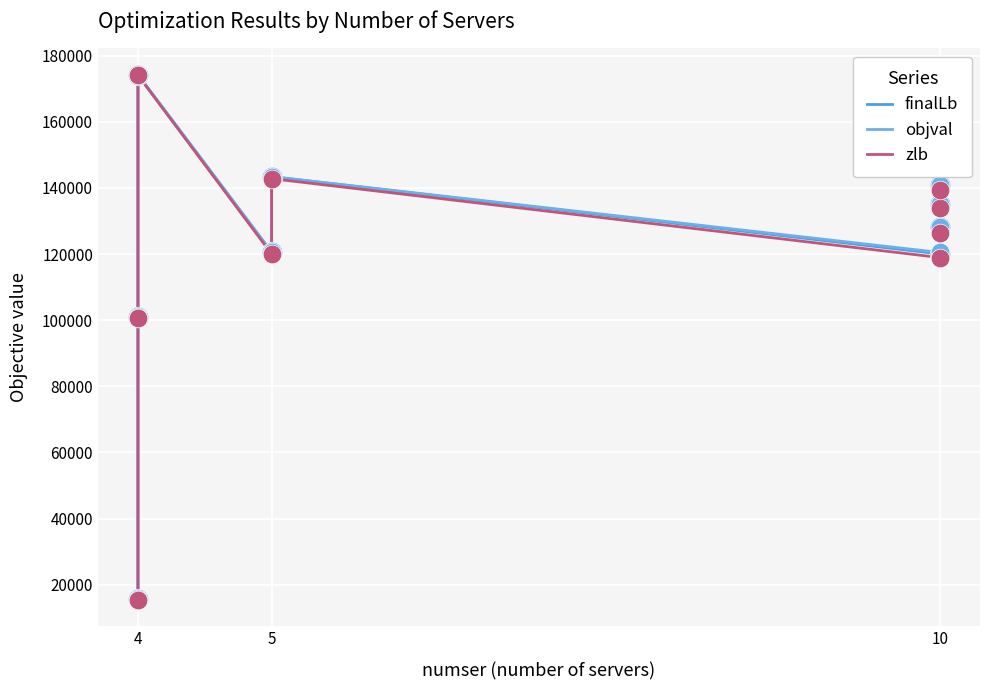

Which series has the largest Y range (max minus min)?

objval